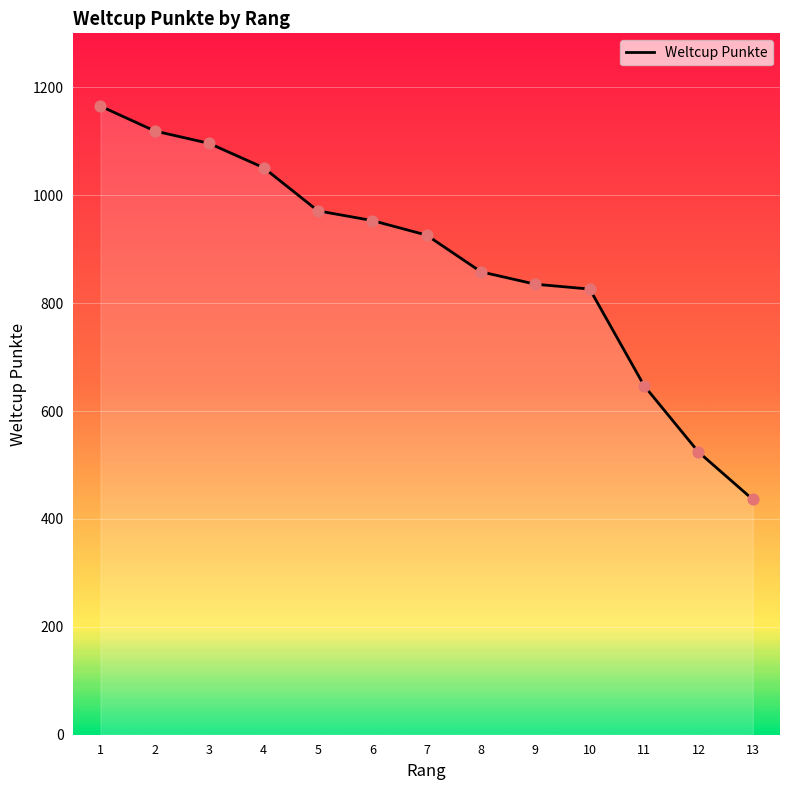

What is the change in value from 1 to 10?

-339